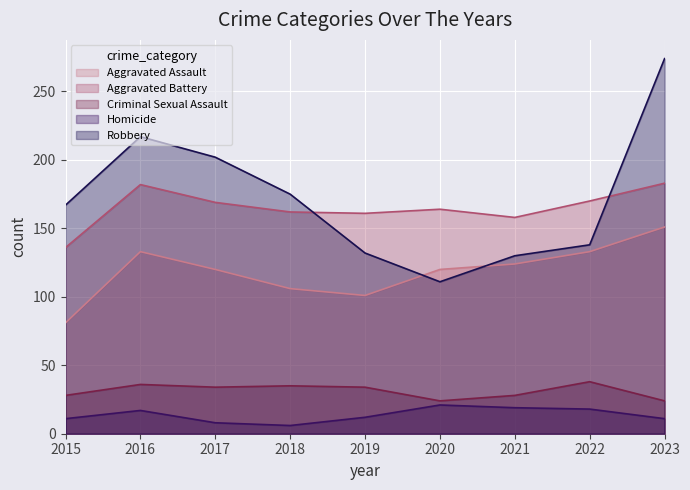

True or false: Aggravated Assault and Homicide intersect in this chart.

False